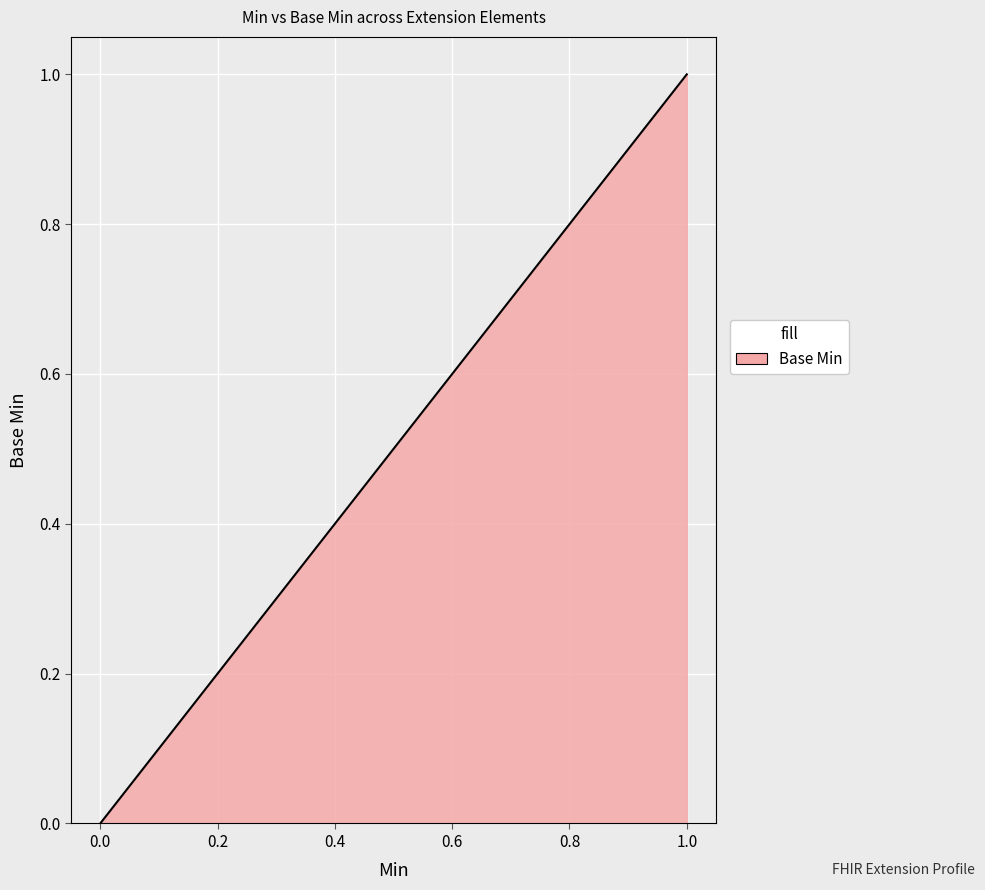

How many lines are shown in the chart?

1